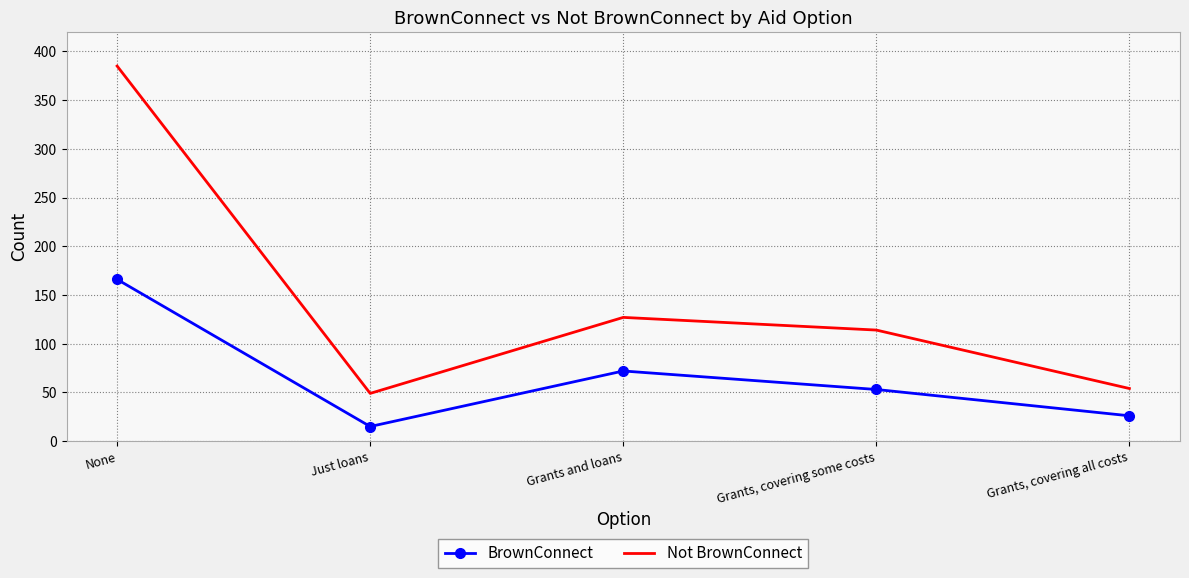

True or false: BrownConnect has a value of 28 at Grants, covering some costs.

False